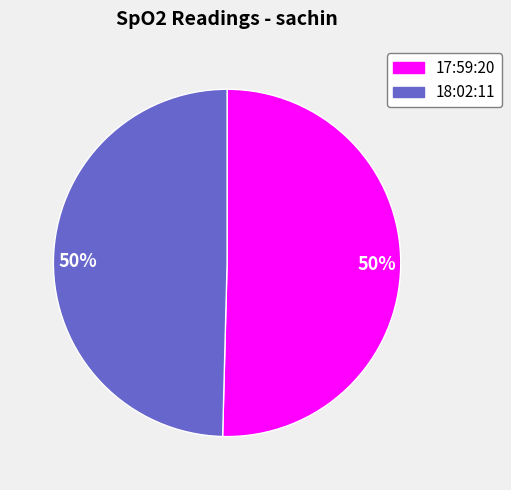

To the nearest percent, what is the average slice percentage?

50%